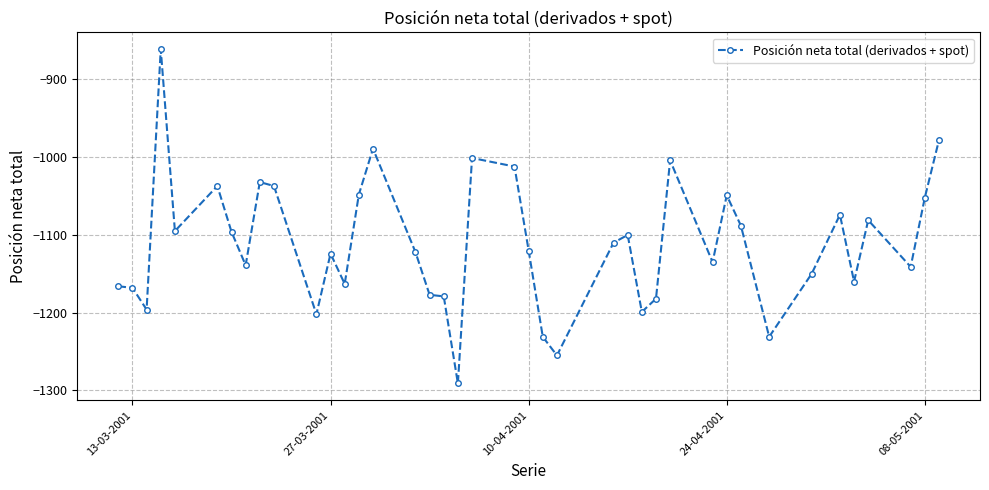

What is the difference between the maximum and minimum values?

430